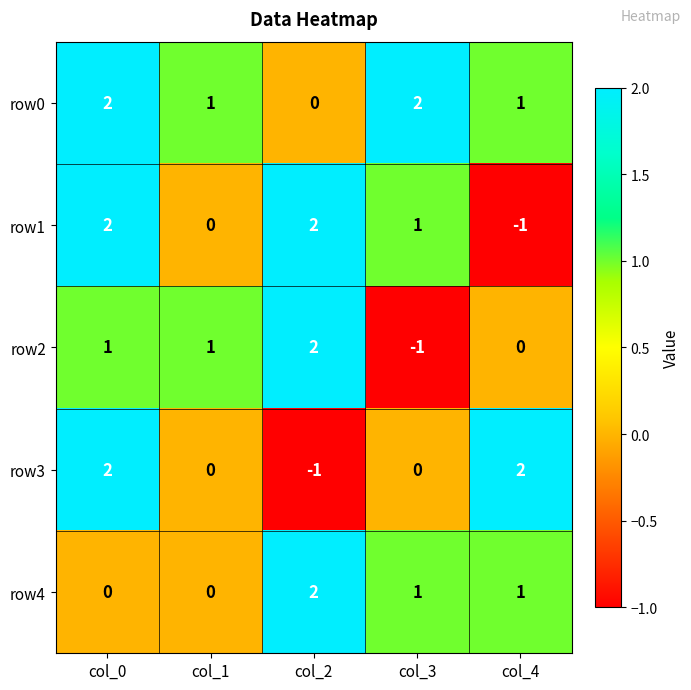

Reading left to right, extract all data points from this chart.

row0: 2	1	0	2	1
row1: 2	0	2	1	-1
row2: 1	1	2	-1	0
row3: 2	0	-1	0	2
row4: 0	0	2	1	1